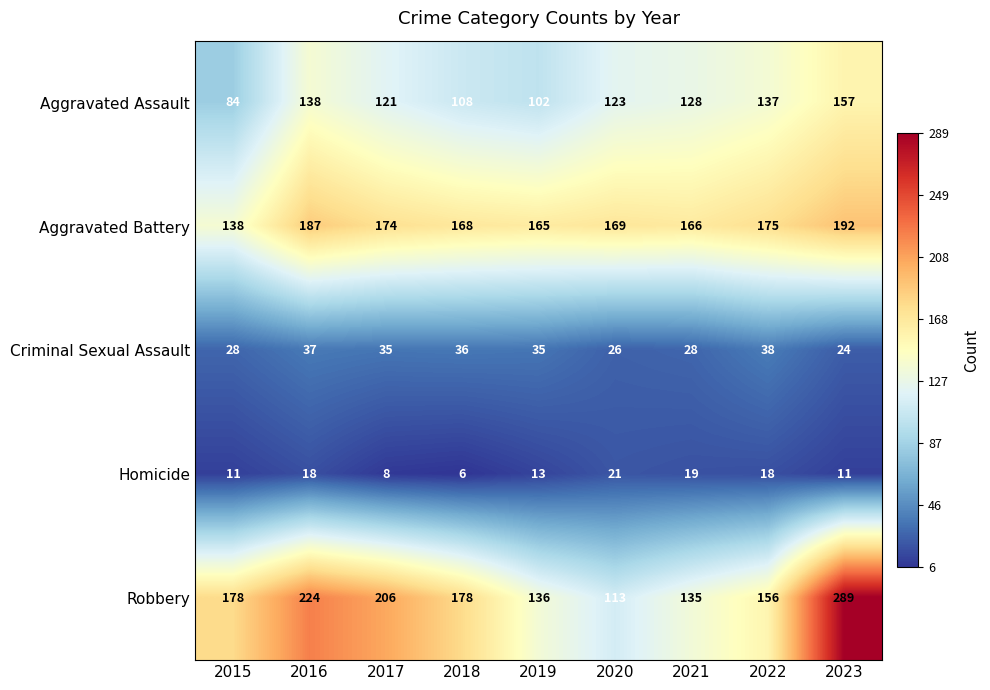

What is the maximum value shown in the chart?

289